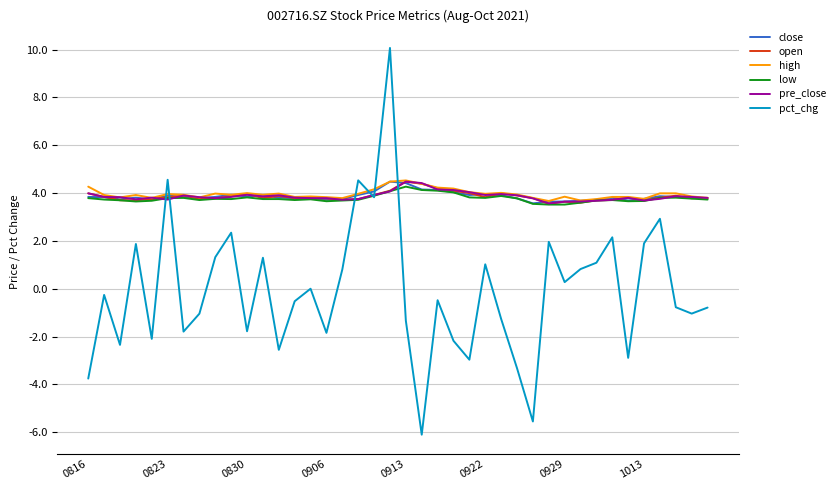

Which series has the widest spread of values?

pct_chg